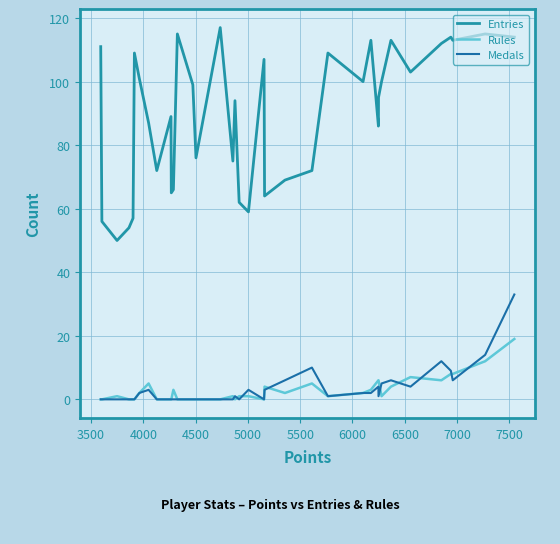

In Medals, how many points are higher than both neighbors (excluding endpoints)?

7